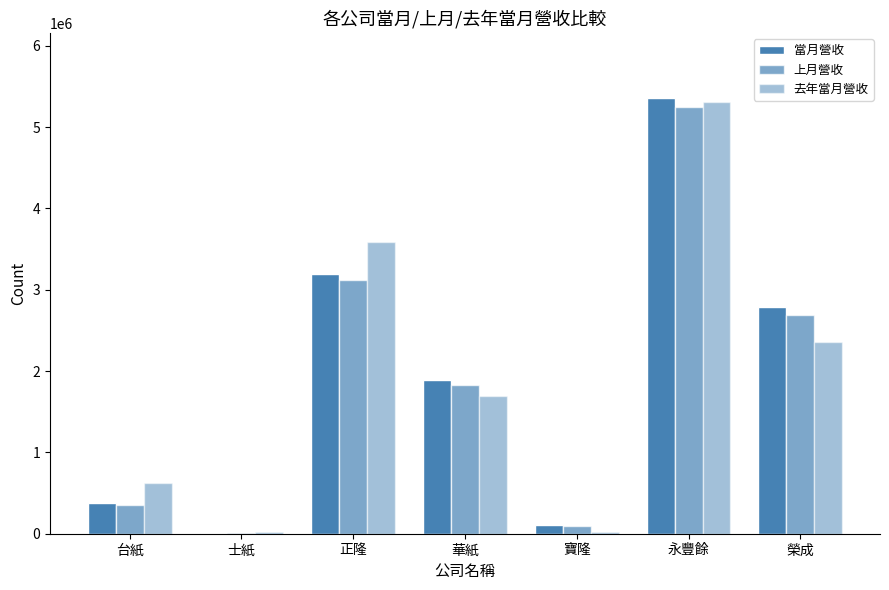

Rank the series at 士紙 from lowest to highest value.

上月營收, 當月營收, 去年當月營收